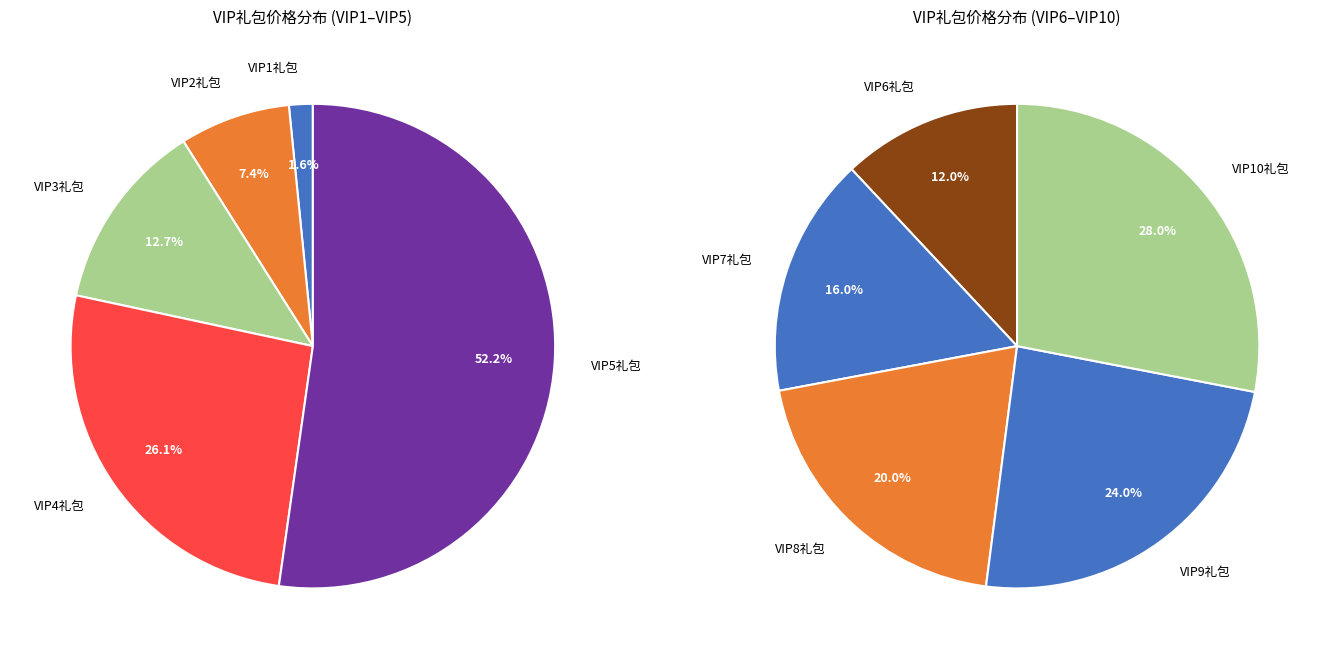

What is the ratio of the value at VIP3礼包 to the value at VIP5礼包?

0.2